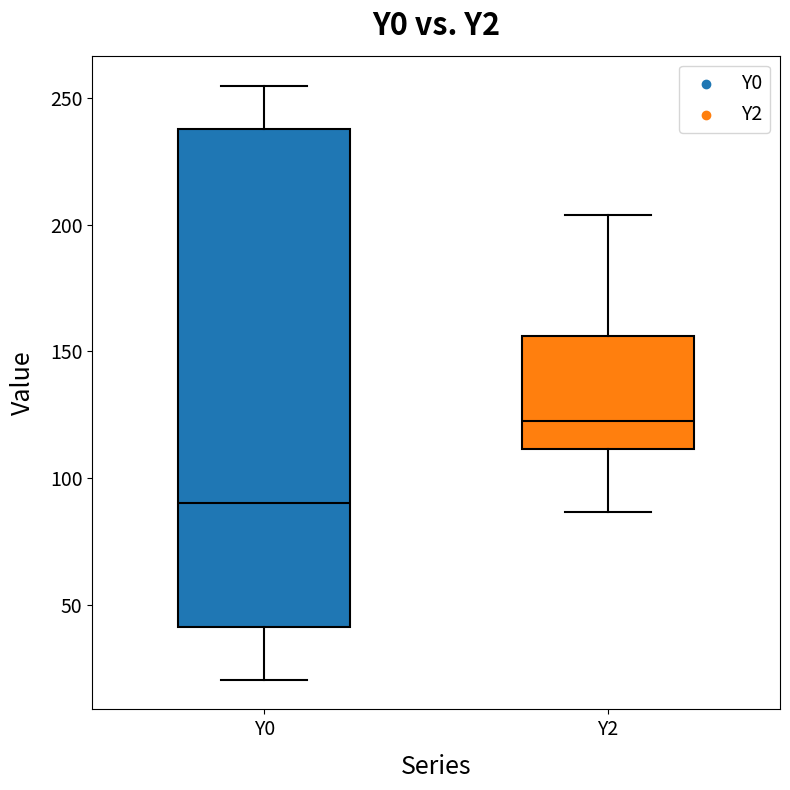

Which box has the highest median line?

Y2